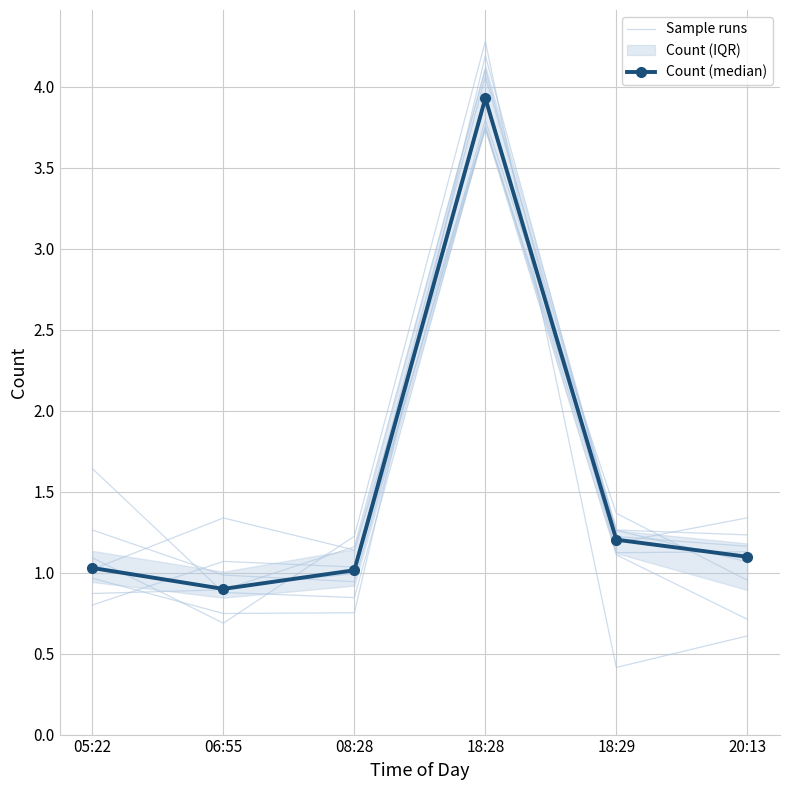

Reading left to right, extract all data points from this chart.

Sample runs: 1.1	0.7	1.2	4.3	0.4	0.6
Count (median): 1.0	0.9	1.0	3.9	1.2	1.1